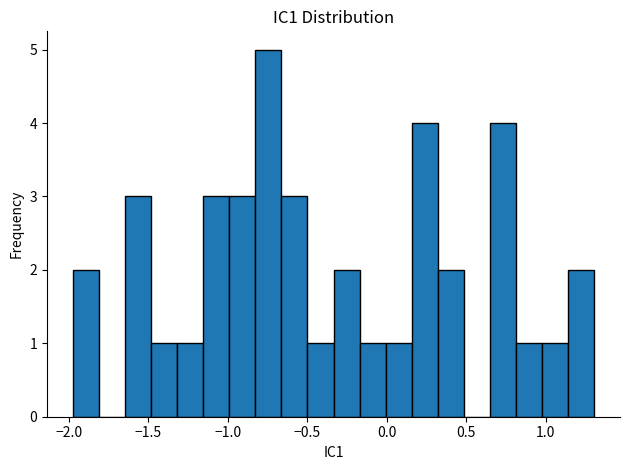

Around what value on the x-axis is the tallest bar? Give the approximate position of its centre, as read against the axis.

-0.75